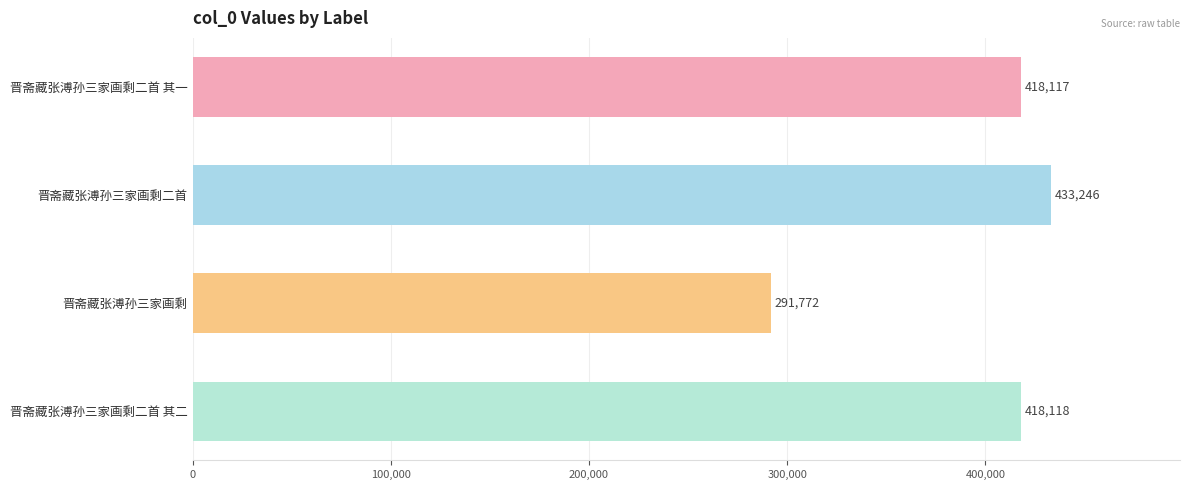

What is the label of the 3rd bar from the bottom?

晋斋藏张溥孙三家画剩二首